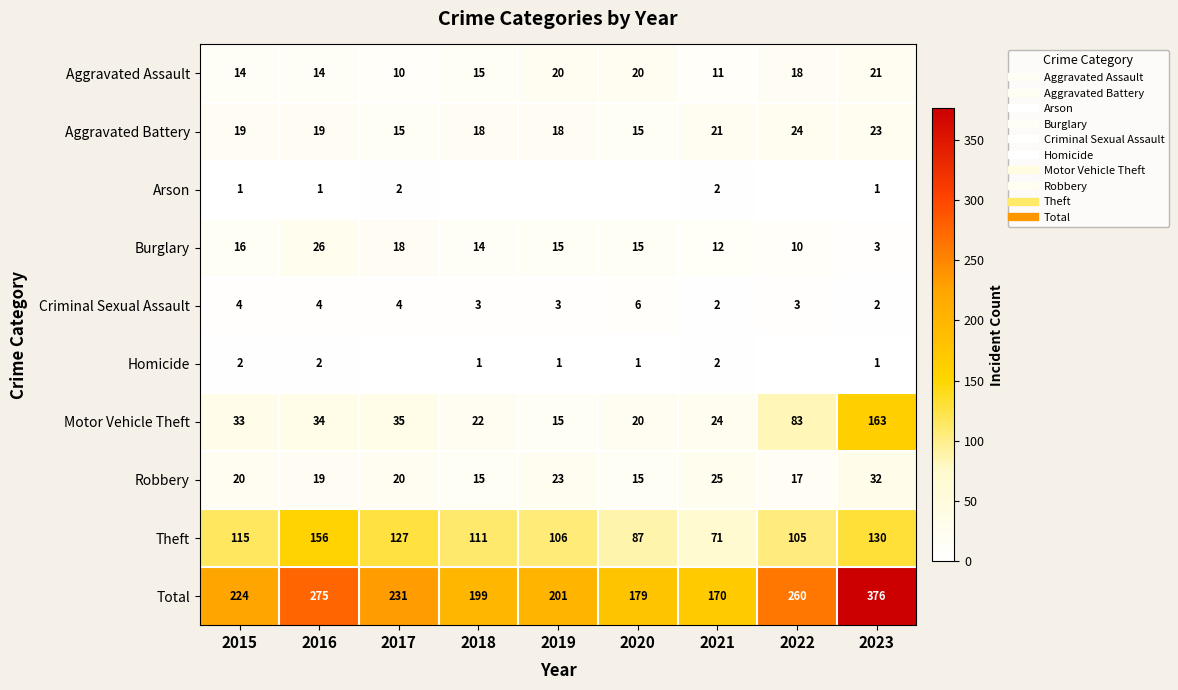

What is the average value of the Robbery series?

21